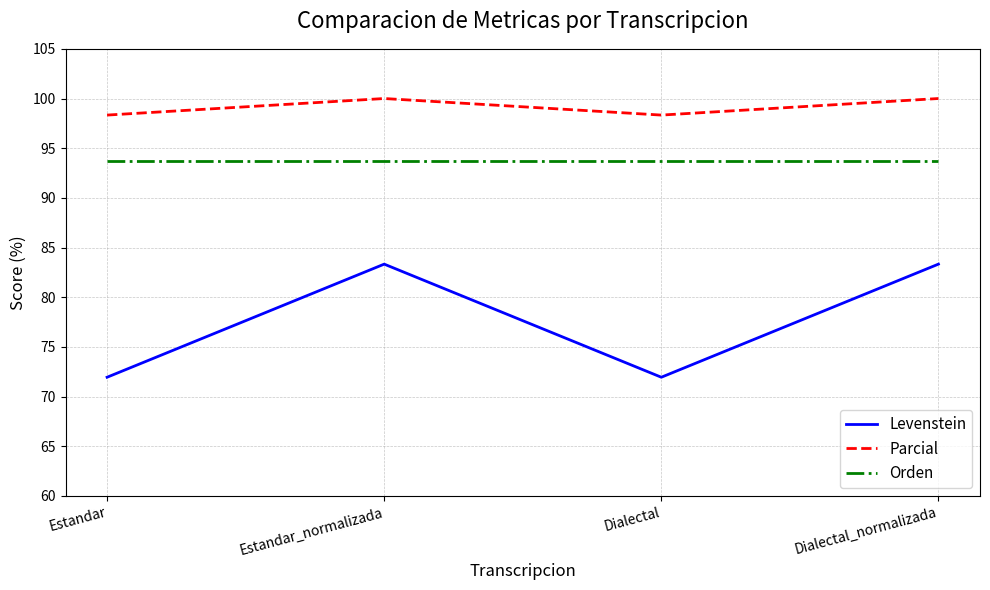

True or false: Levenstein and Parcial intersect in this chart.

False